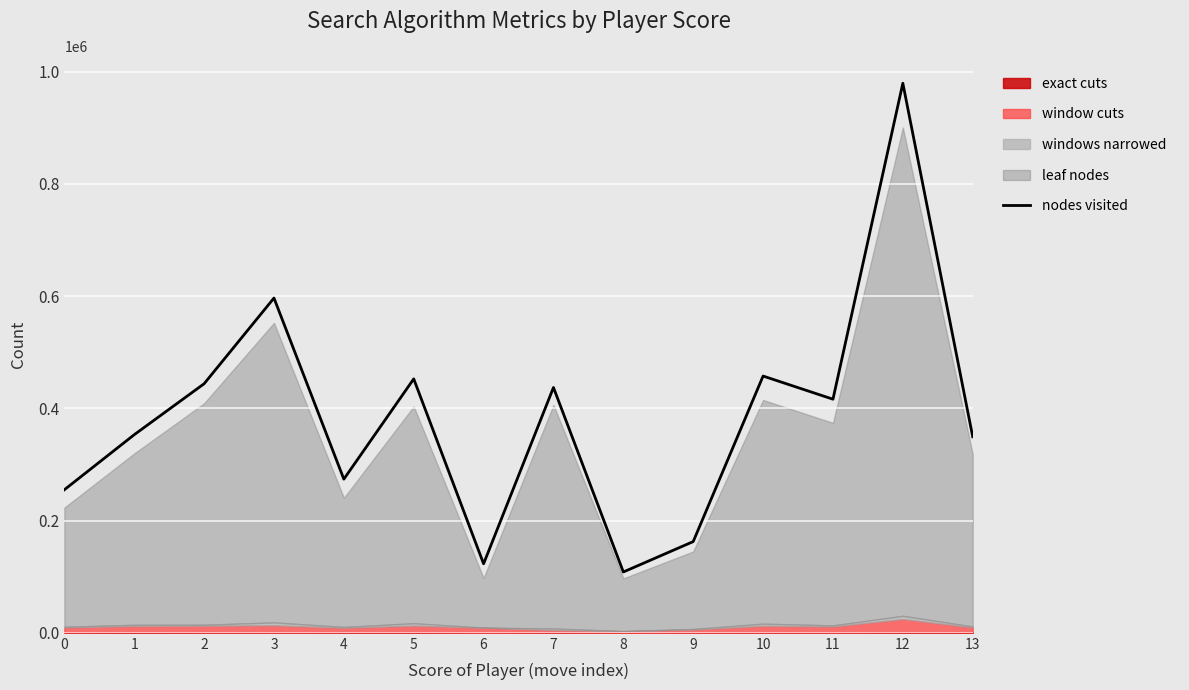

How many data points are less than 416340?

7